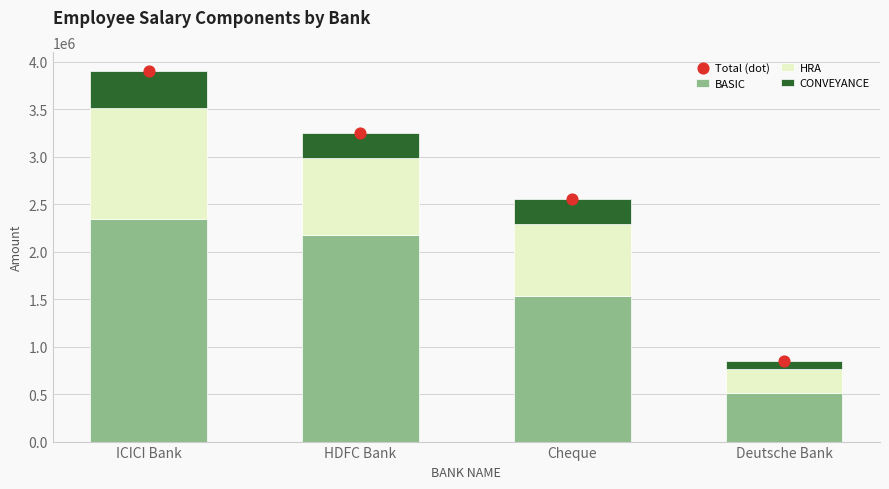

At which category is the sum across all series the highest?

ICICI Bank